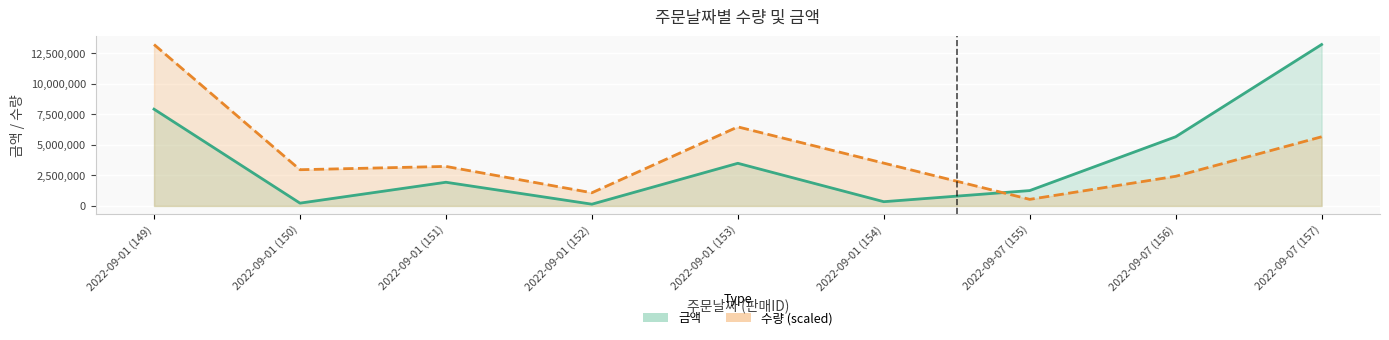

How many lines are shown in the chart?

2